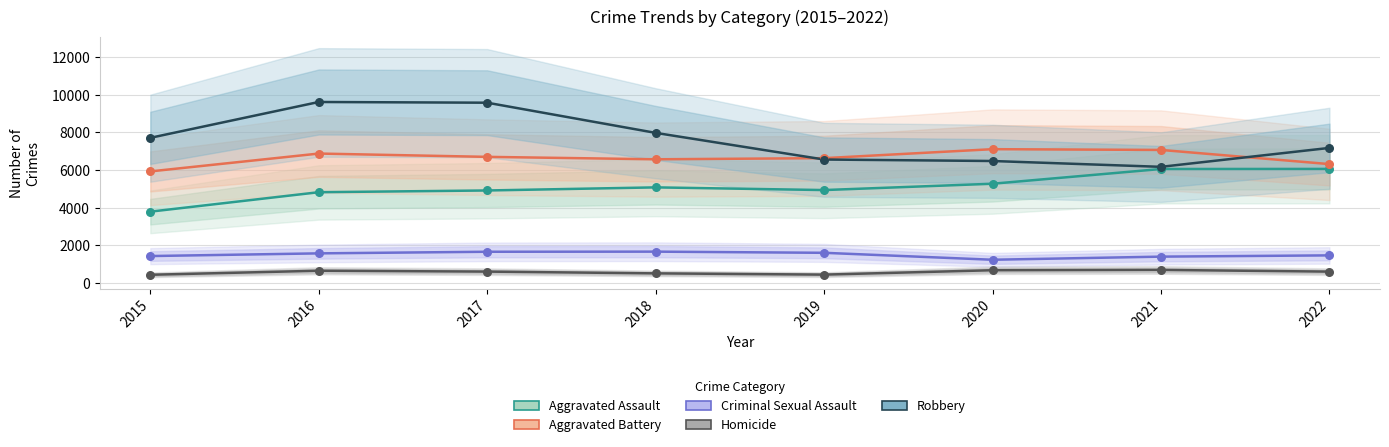

Is the value of Criminal Sexual Assault at 2016 greater than the value of Robbery at 2018?

No